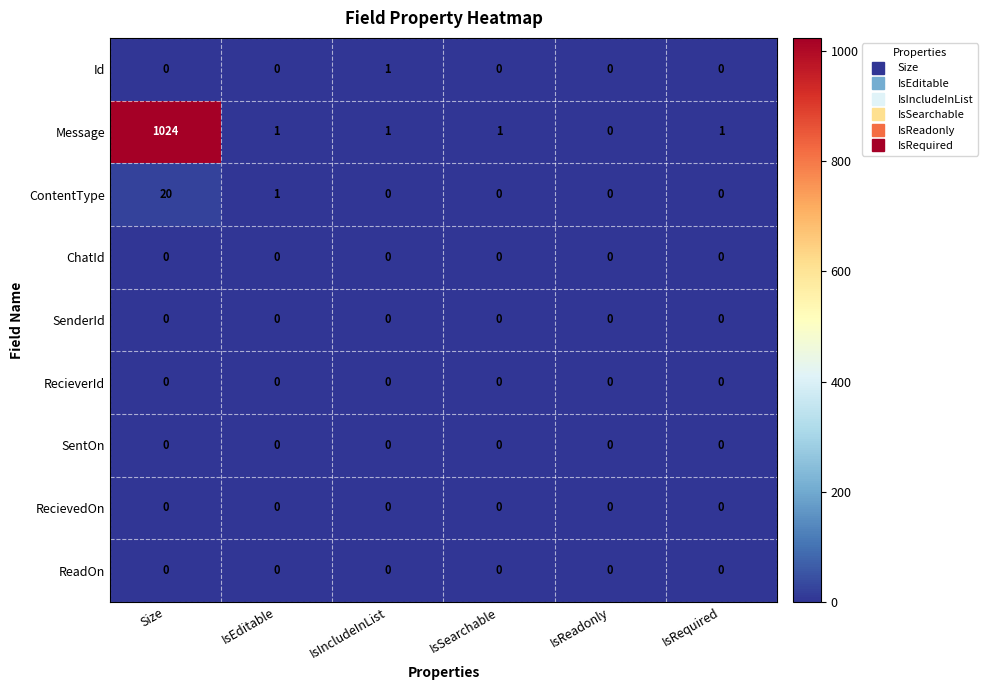

Which series has the largest total across all categories?

Message